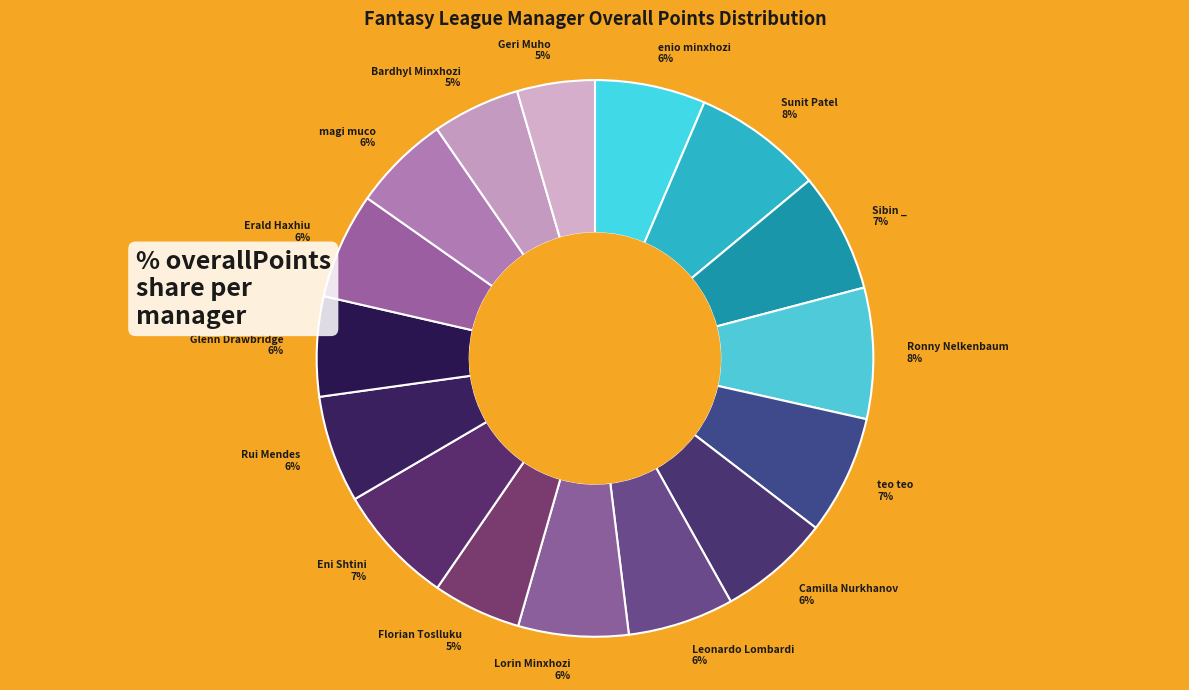

Is it true that Leonardo Lombardi 6% is 6% of the pie?

True